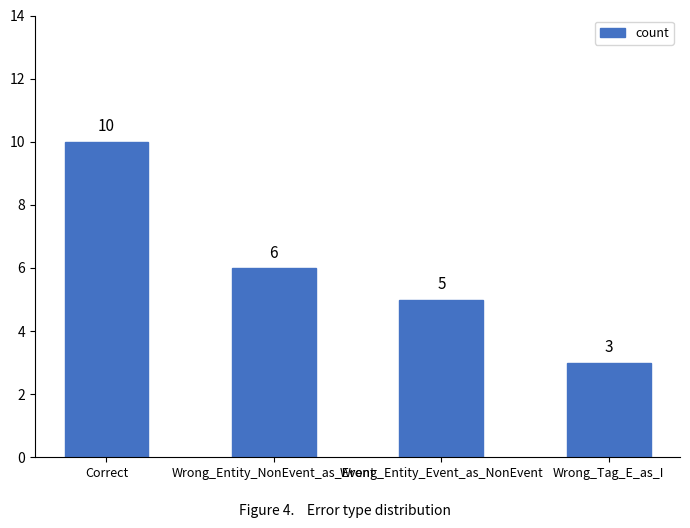

What is the value of the 3rd bar from the left?

5